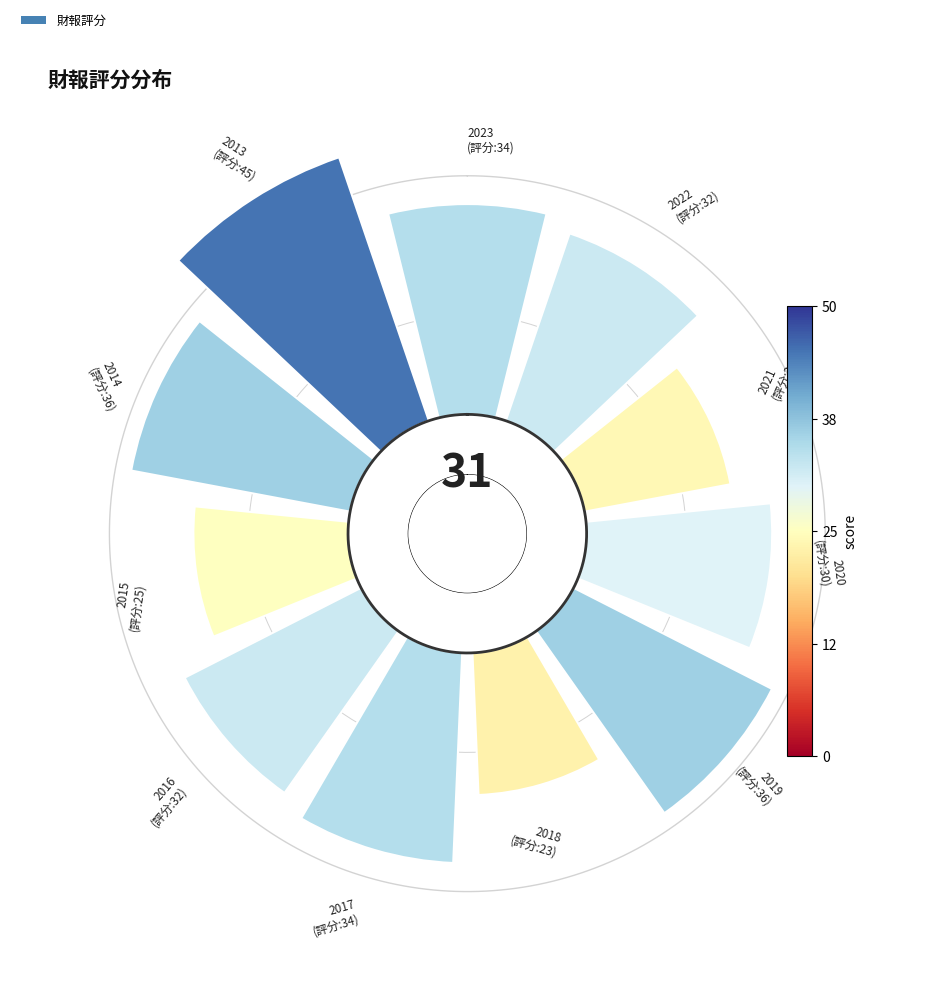

Which has a higher value, 2019 or 2022?

2019